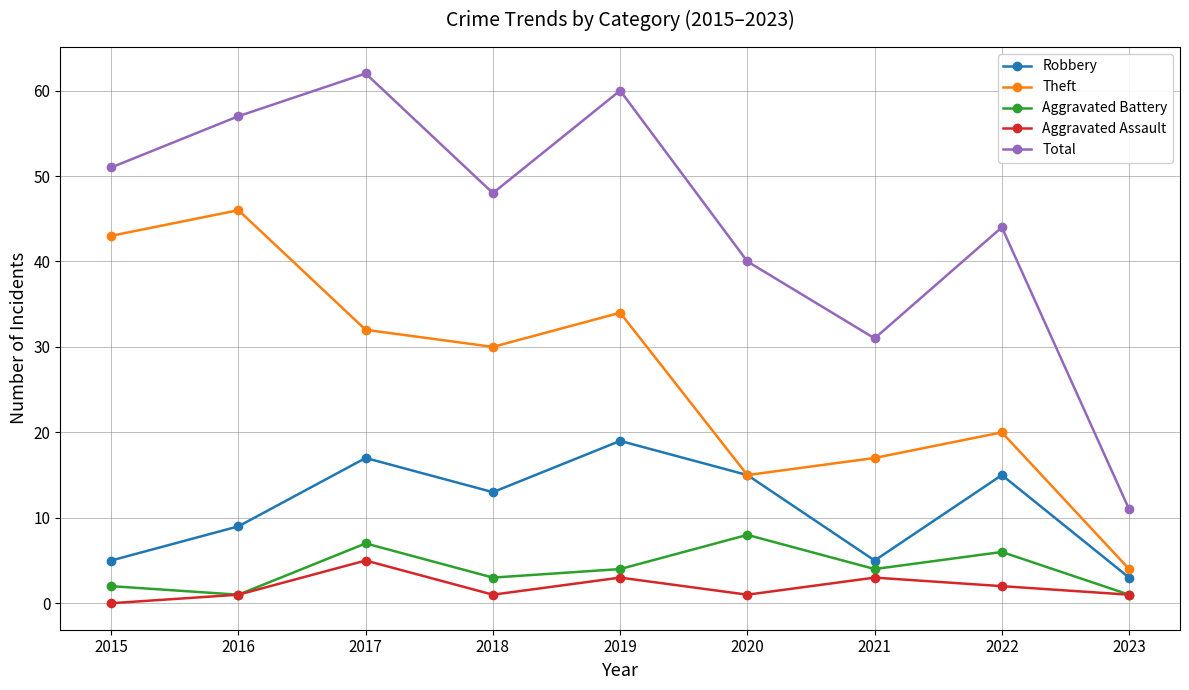

How many interior local peaks does the Robbery series have?

3